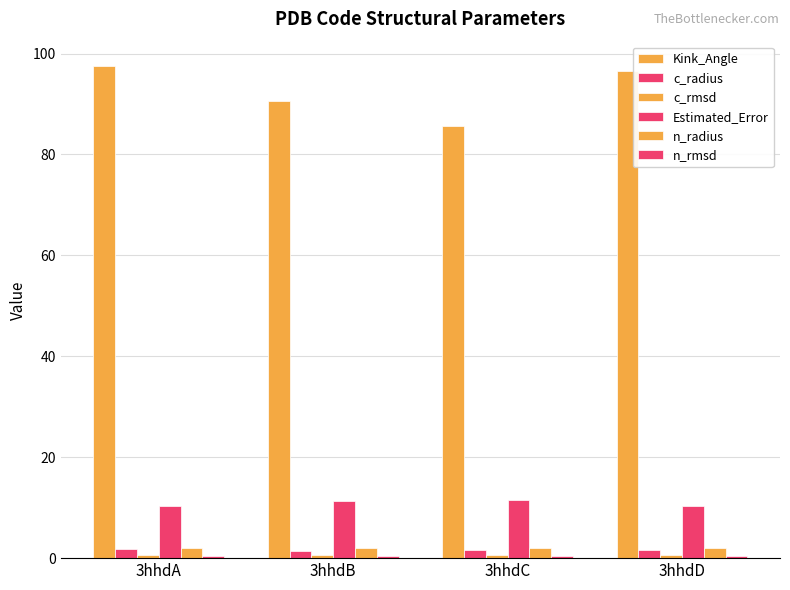

Which series has the largest total across all categories?

Kink_Angle